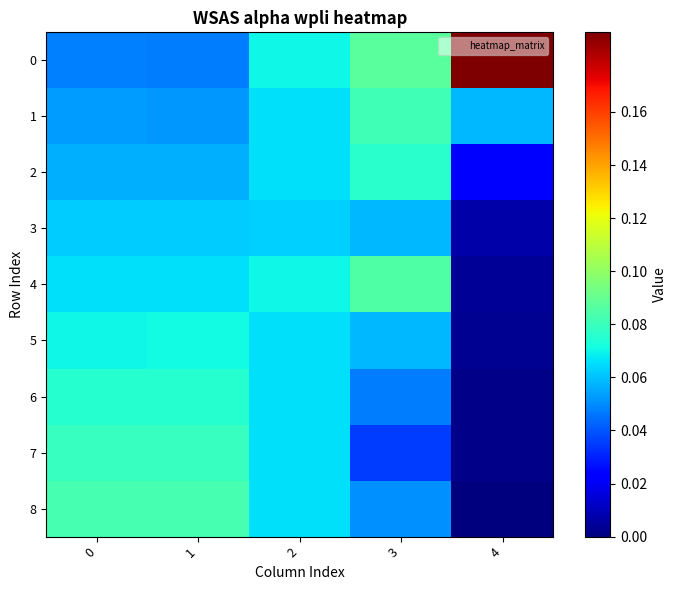

At how many categories does at least one series exceed 0?

5